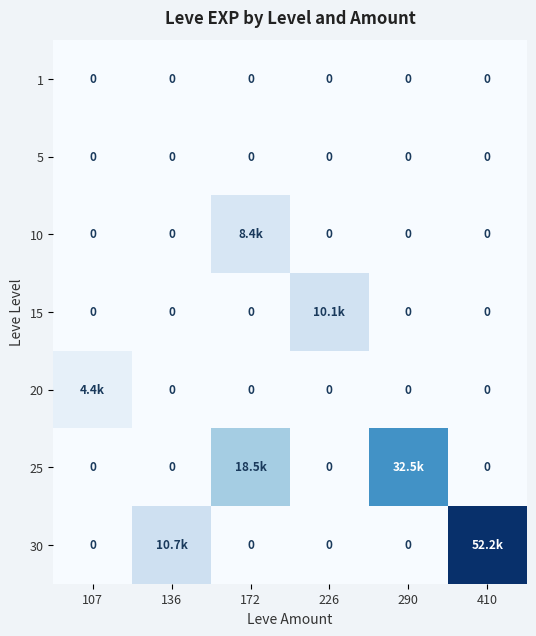

The 1 series shows 0 at 410. True or false?

True